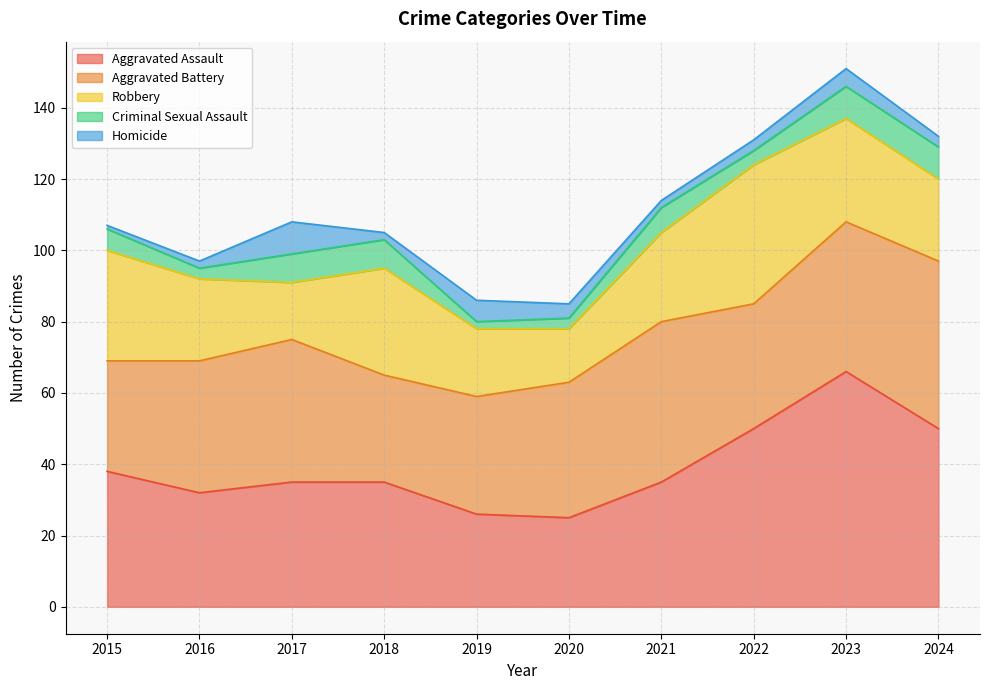

At which category does Aggravated Assault reach its first local peak?

2023